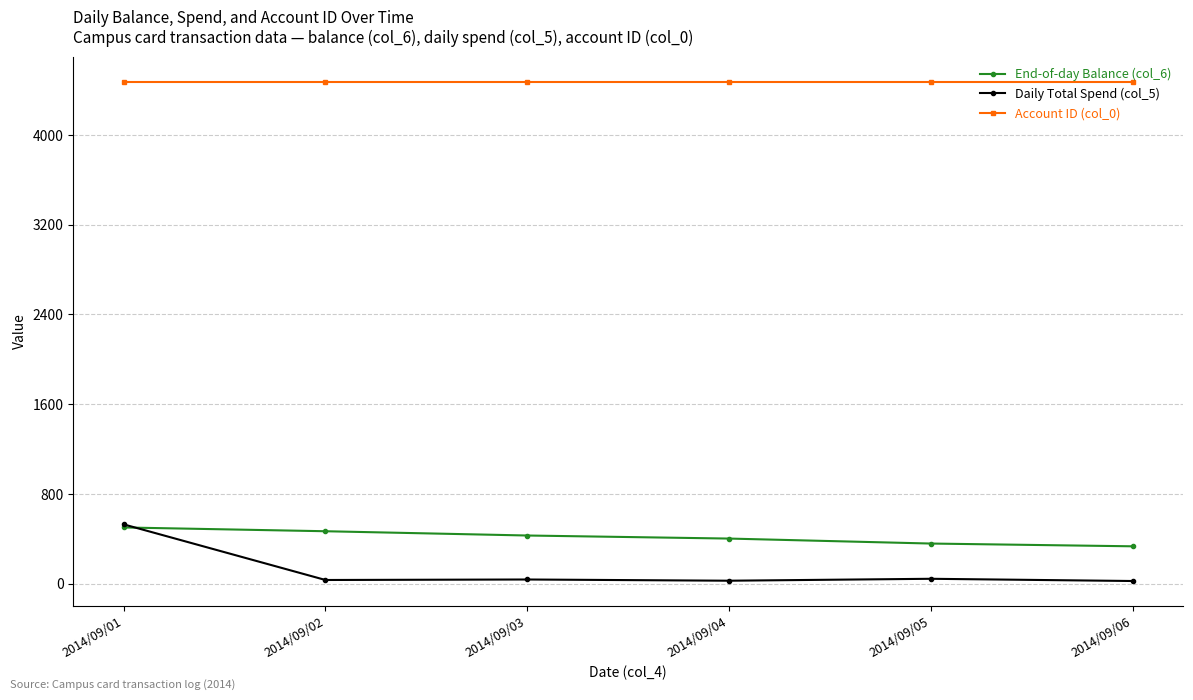

Read the End-of-day Balance (col_6) value at 2014/09/05.

358.5